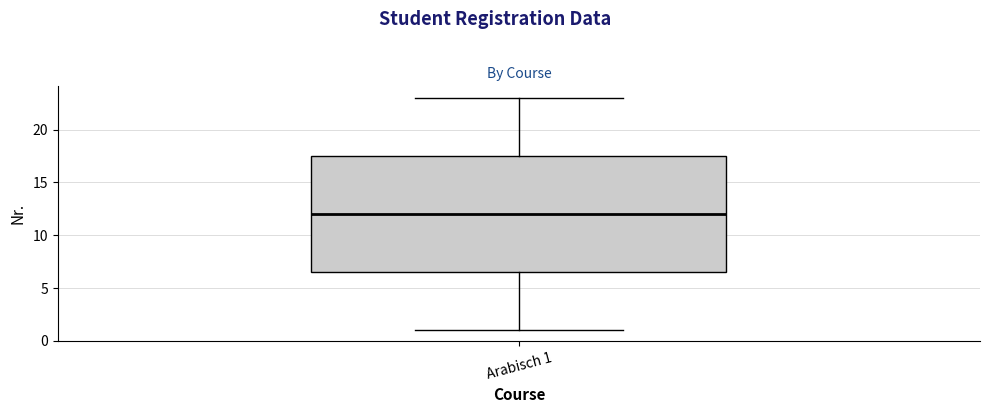

Where is the upper edge of the box for Arabisch 1 on the y-axis? The values are not printed on the chart, so give them approximately, as read against the axis.

17.5